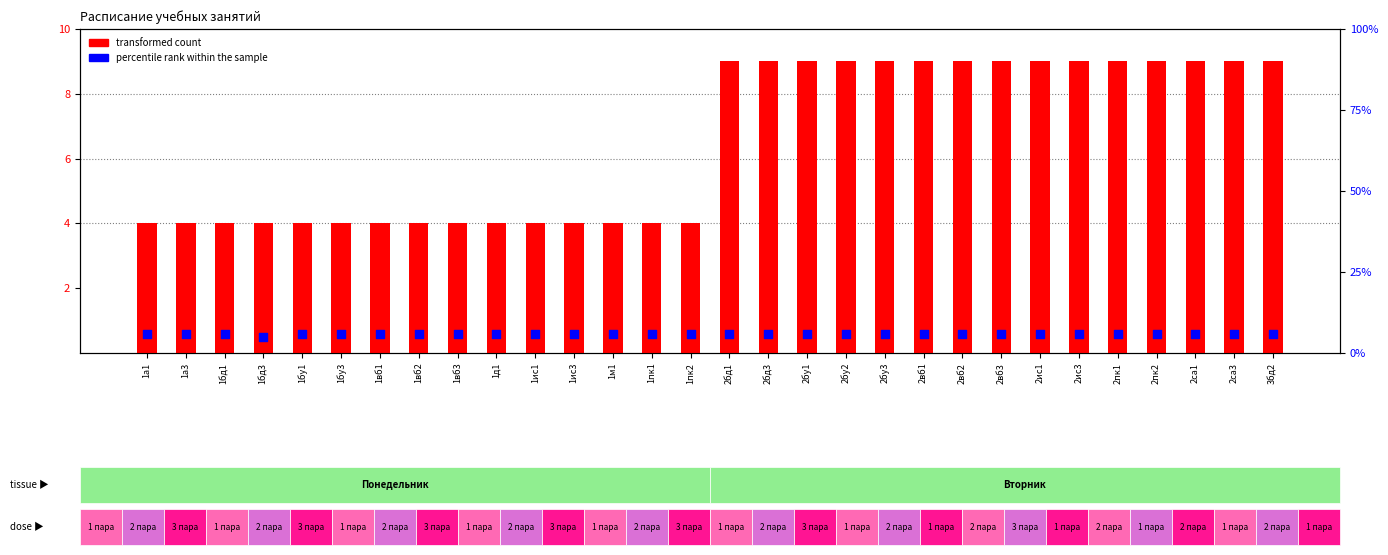

Which series reaches the maximum Y coordinate?

transformed count